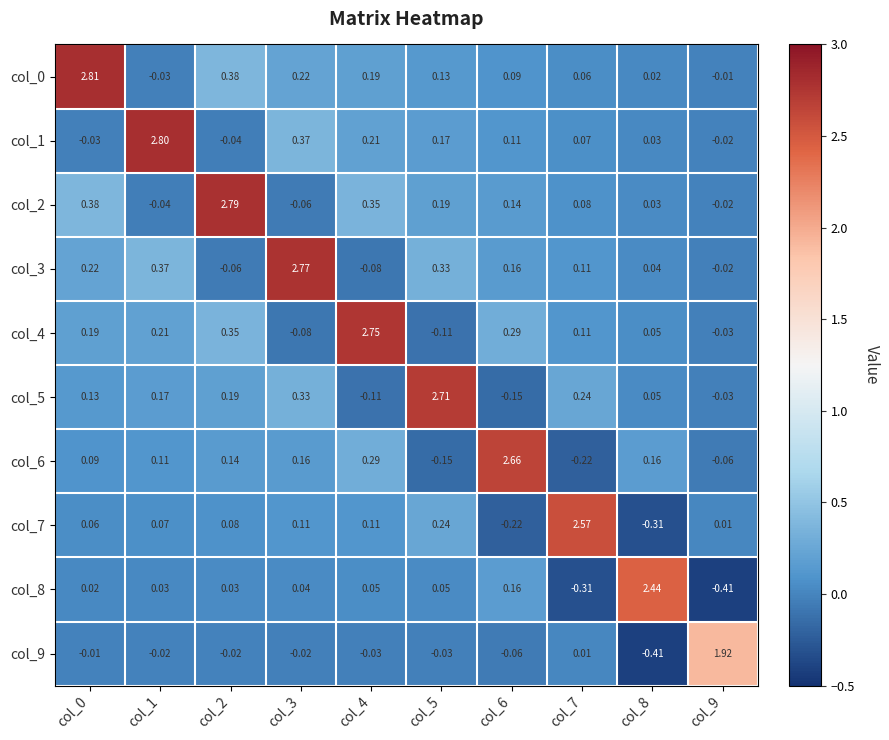

Is the value of col_2 at col_6 greater than the value of col_1 at col_0?

Yes